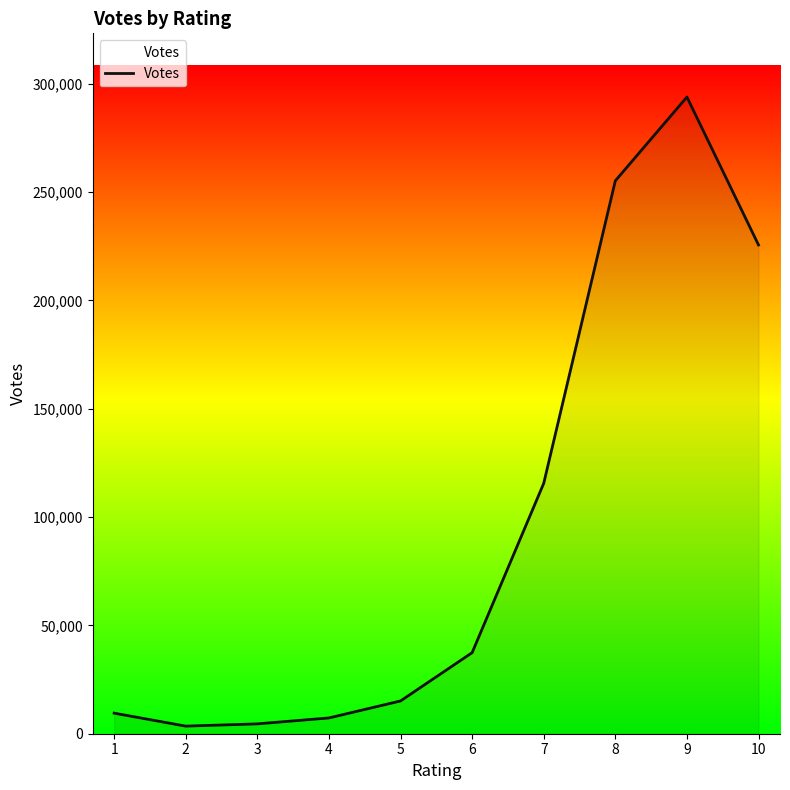

How many interior local valleys (lower than both neighbors) does the data have?

1